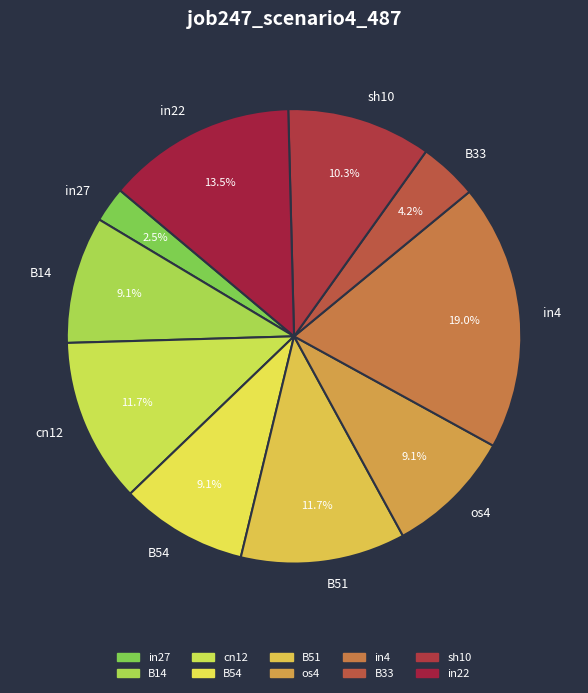

Which category has the biggest portion of the pie?

in4